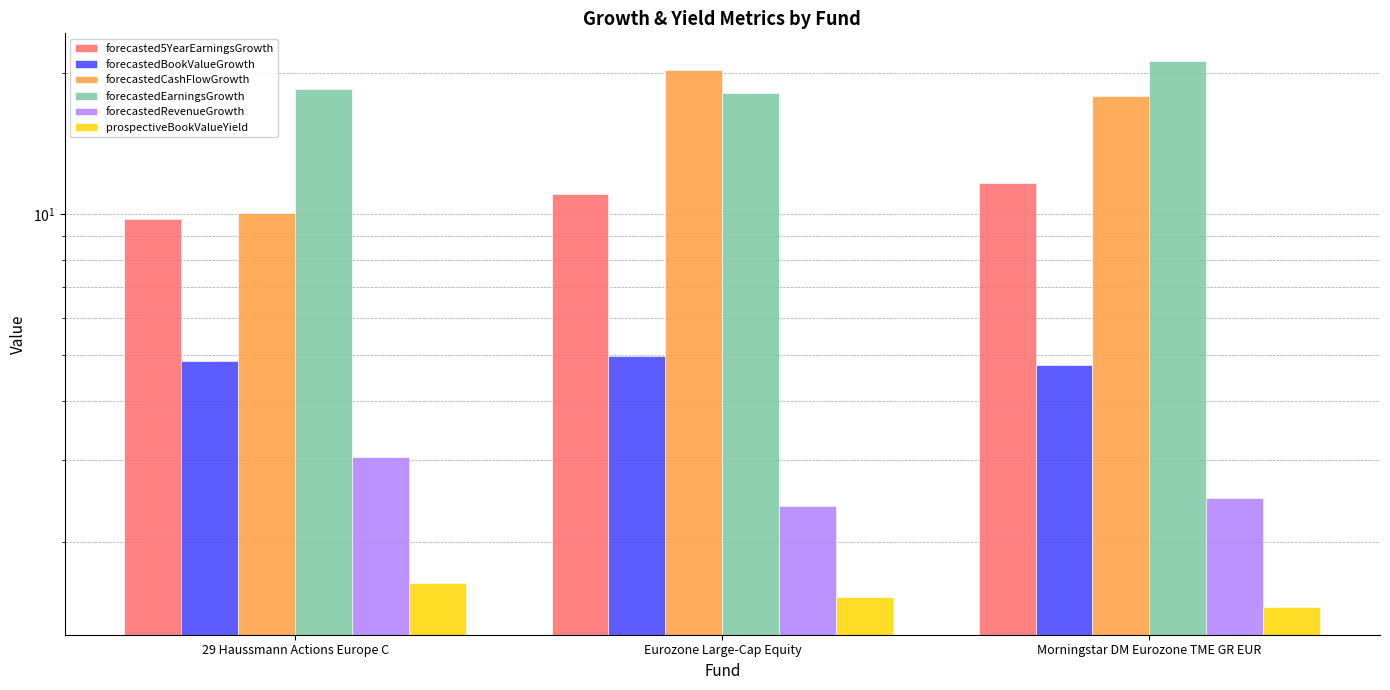

True or false: forecastedEarningsGrowth has a value of 21.2 at Morningstar DM Eurozone TME GR EUR.

True